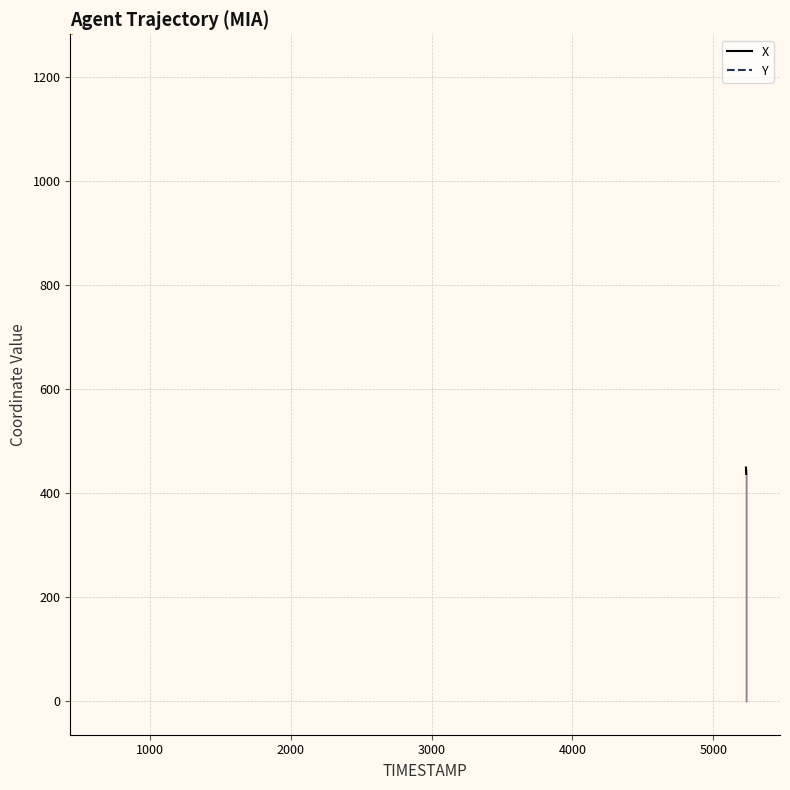

Which series changed the most between 5232.2 and 5233.7?

X